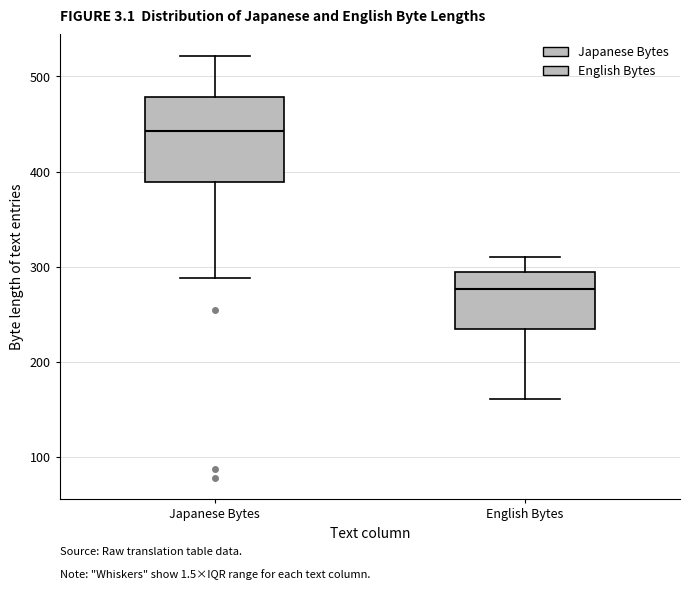

Which box is the tallest, from its lower edge to its upper edge?

Japanese Bytes